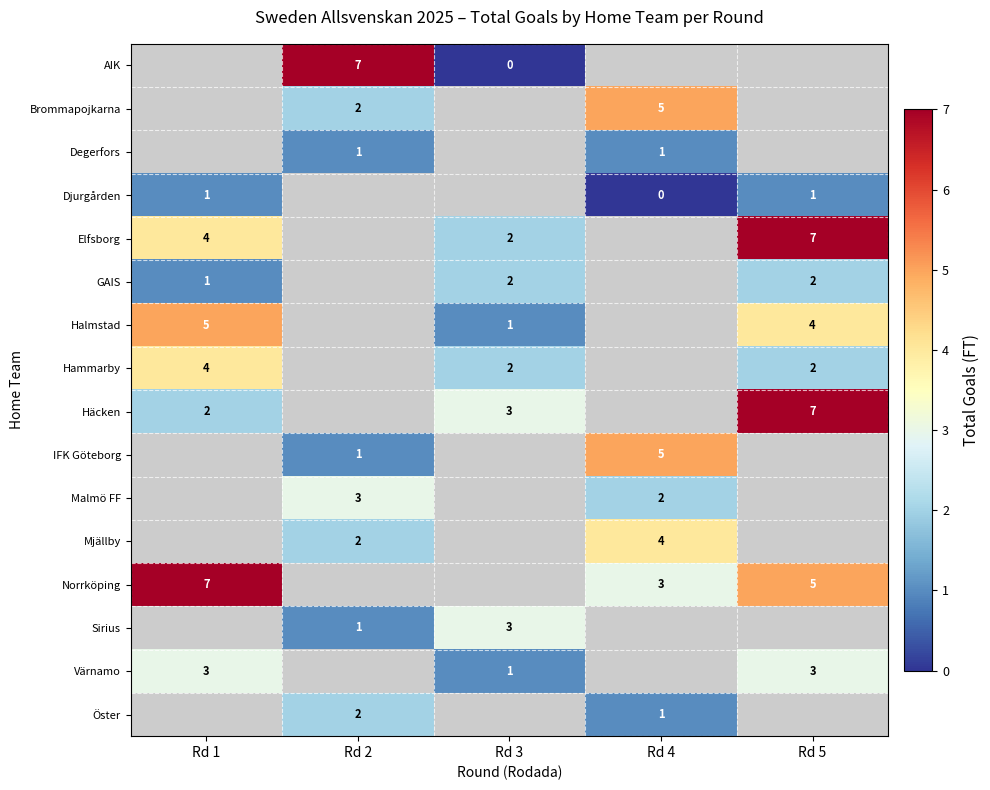

Which has a higher value, Rd 5 or Rd 1?

Rd 1